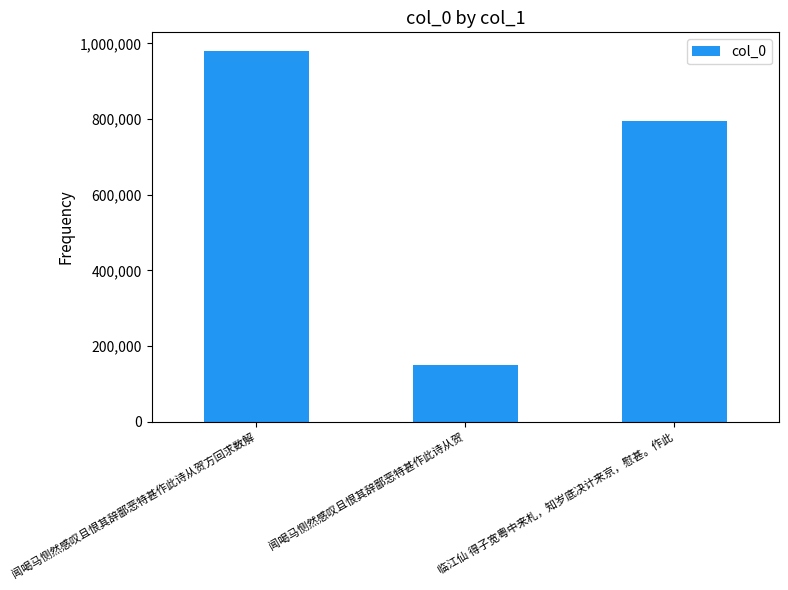

Reading left to right, list all the values displayed in this chart.

980318	149323	794525